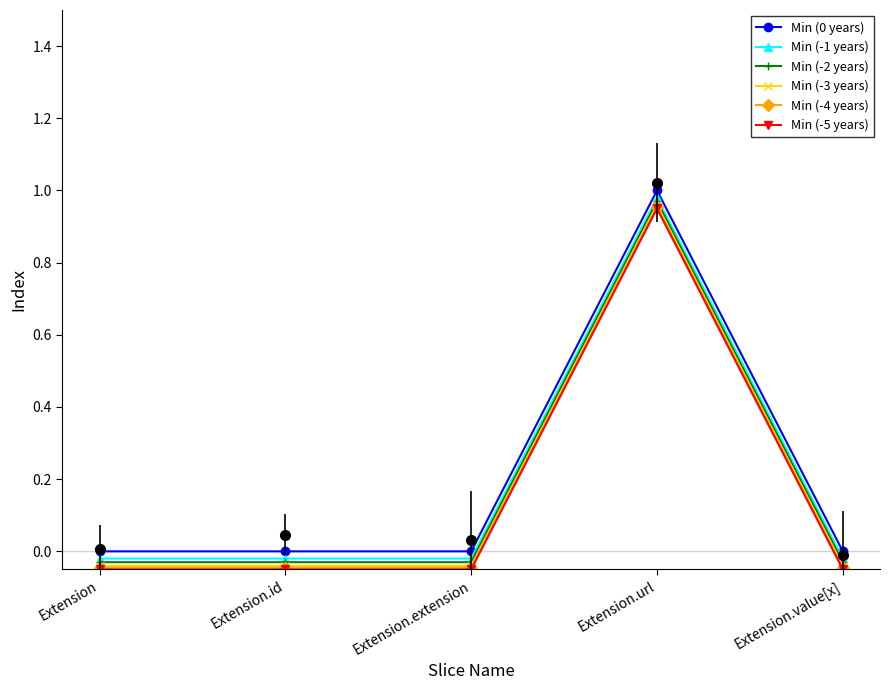

True or false: Min (-4 years) has more than 2 interior local peaks.

False